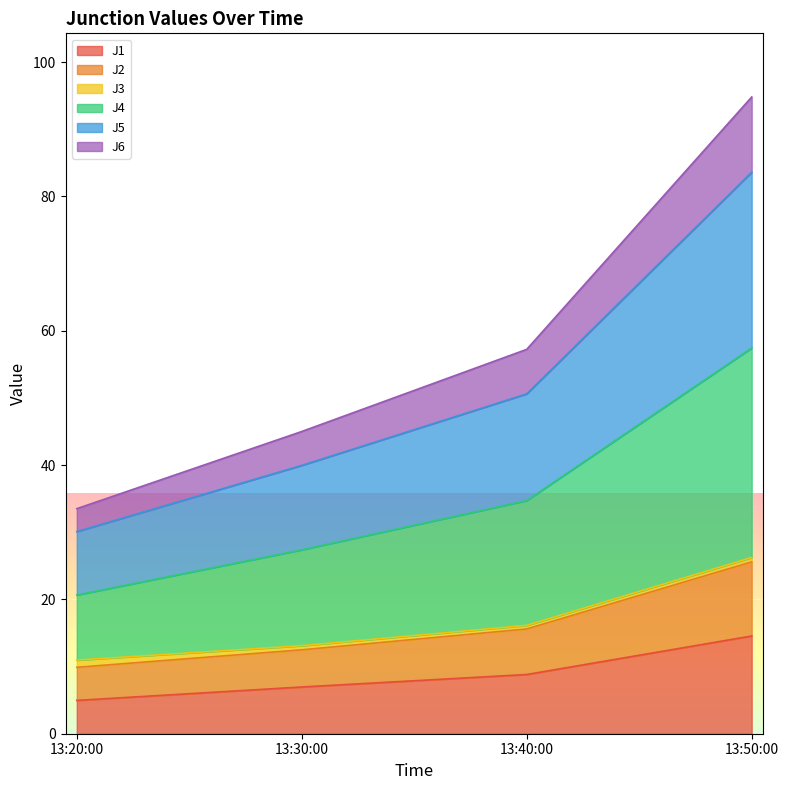

What is the minimum value shown in the chart?

5.0